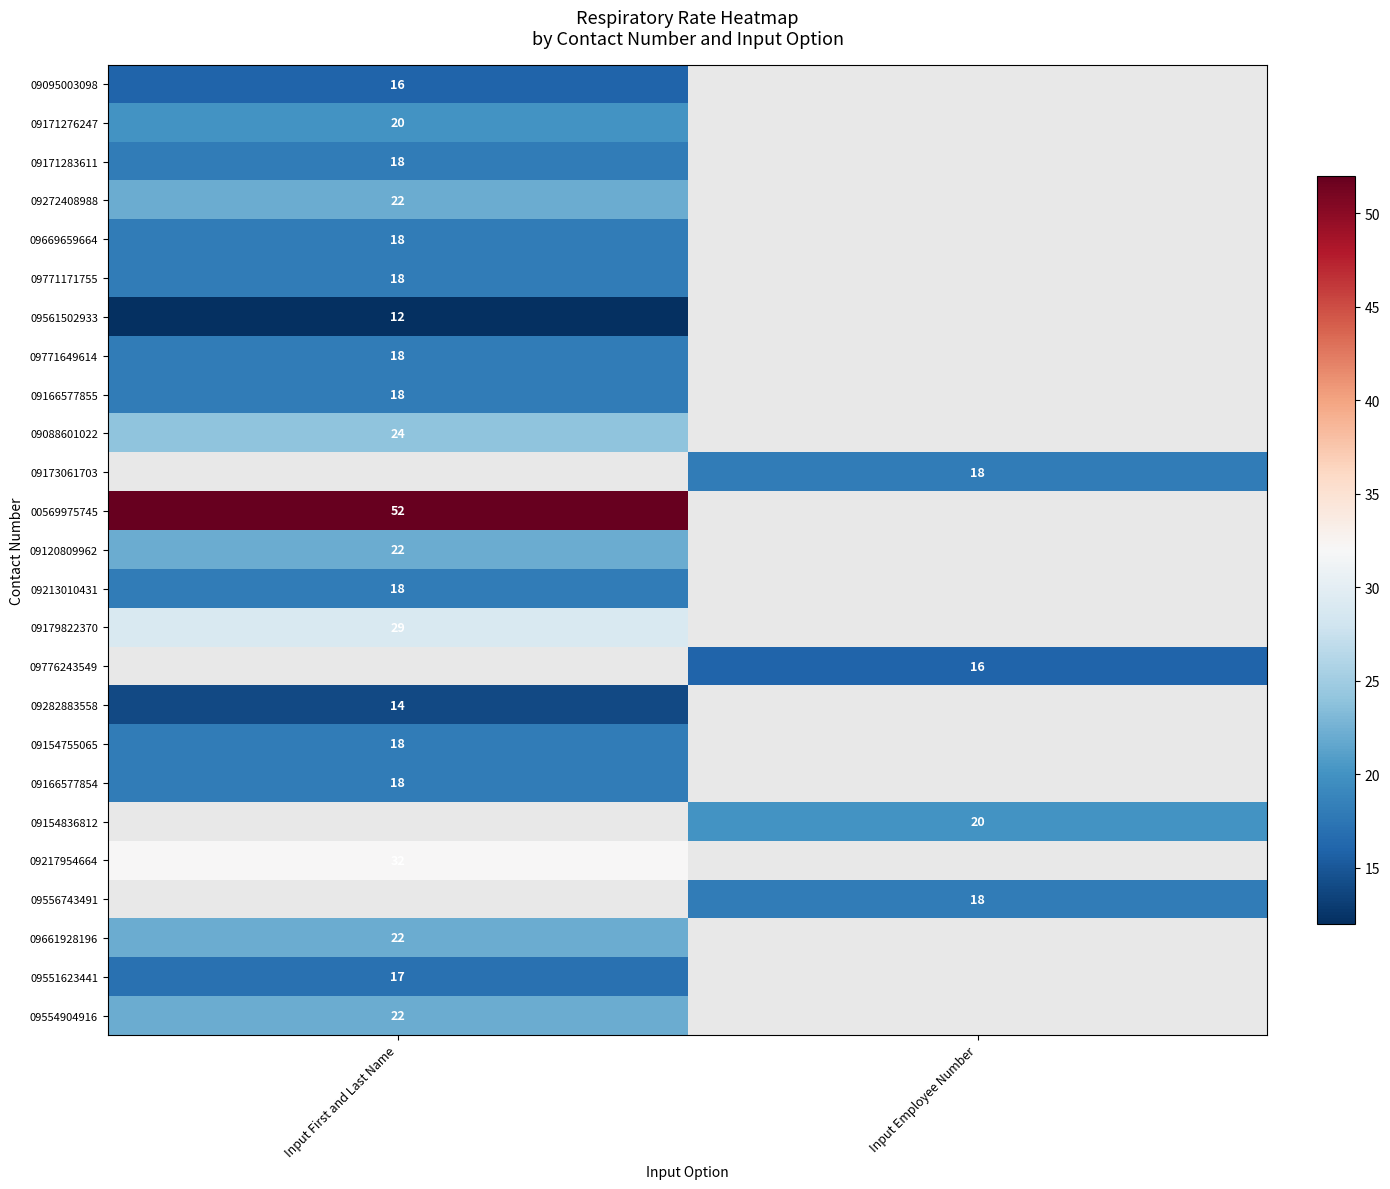

True or false: 09213010431 has a value of 10 at Input First and Last Name.

False